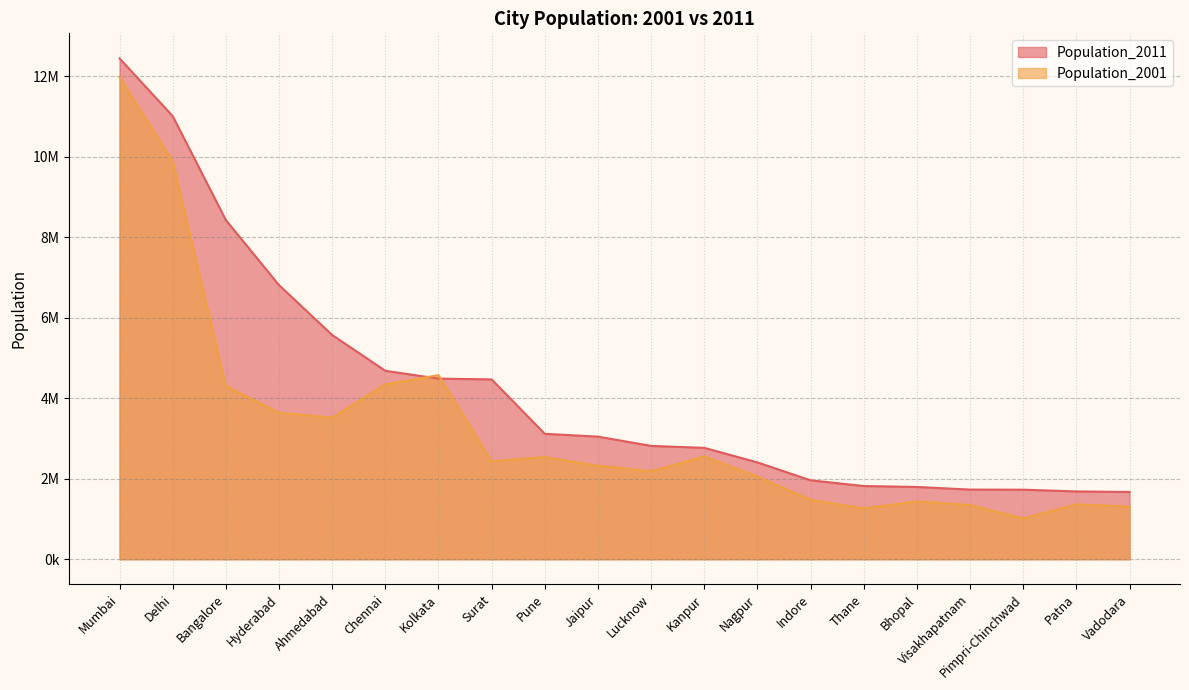

Rank the series by their maximum value, from lowest to highest.

Population_2001, Population_2011